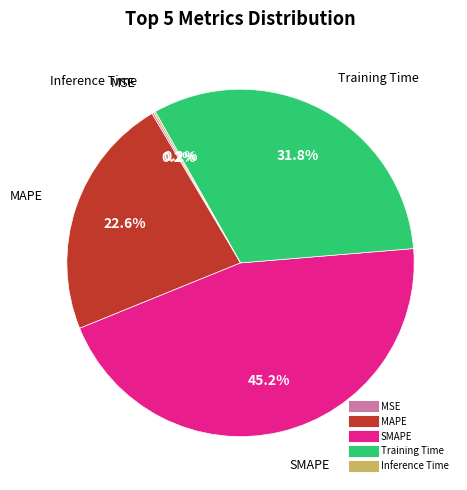

Which slice is the largest?

SMAPE